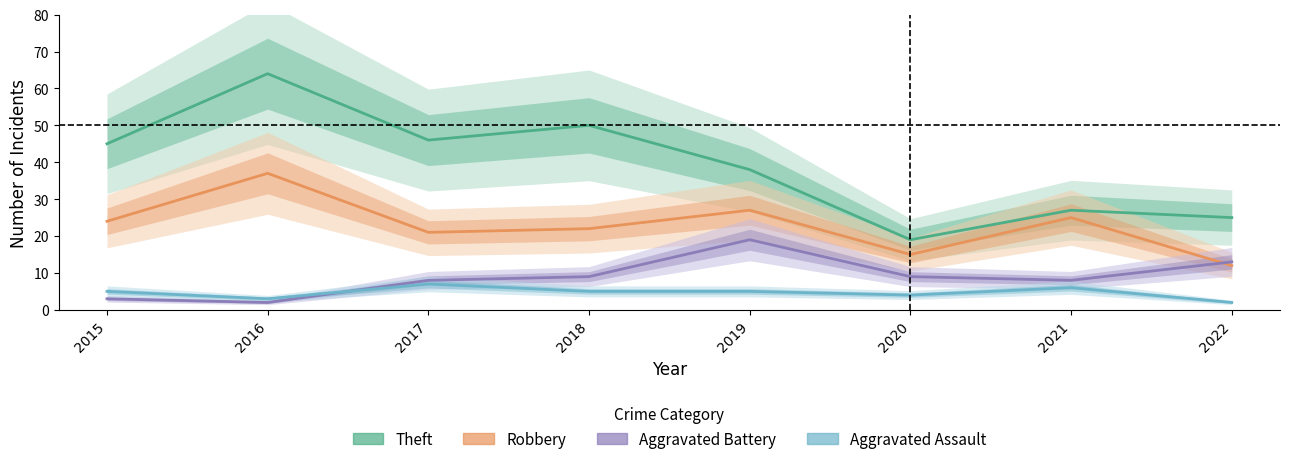

How many data points does each series have?

8